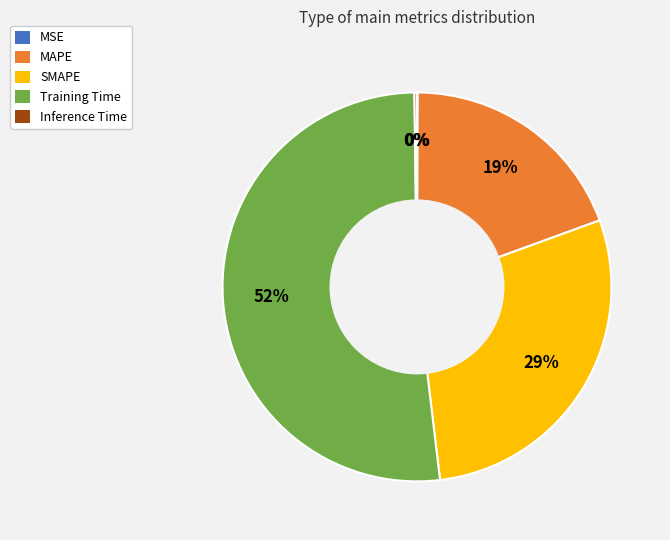

Which category has the biggest portion of the pie?

Training Time